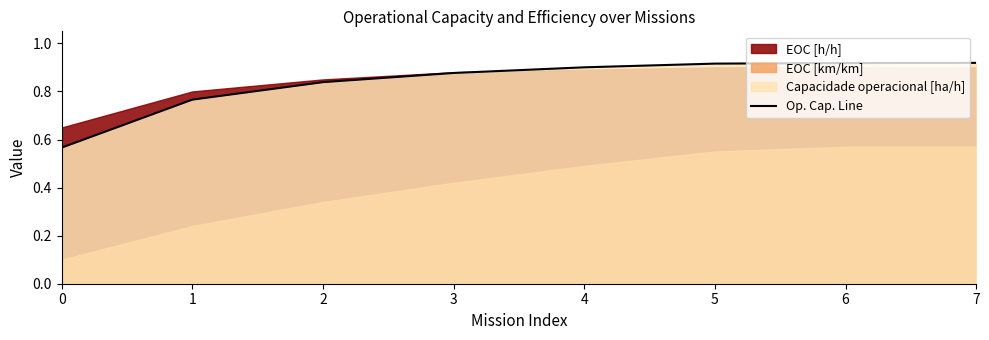

Which has a higher value, 2 or 6?

6